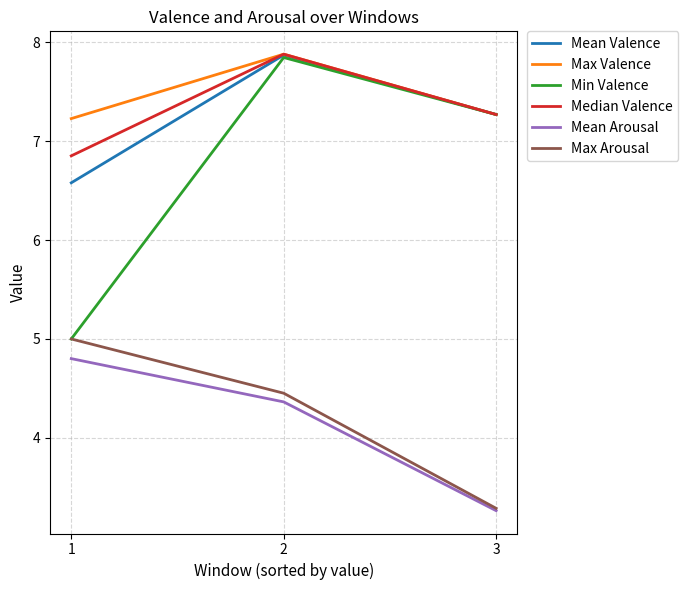

What is the difference between the second highest and minimum values in the Mean Valence series?

0.7